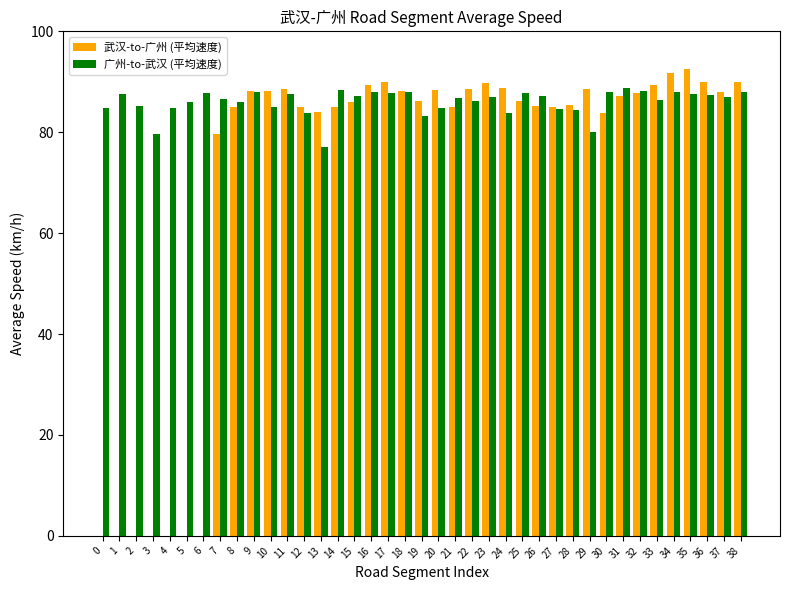

Are the bars grouped side by side (vs. stacked)?

Yes